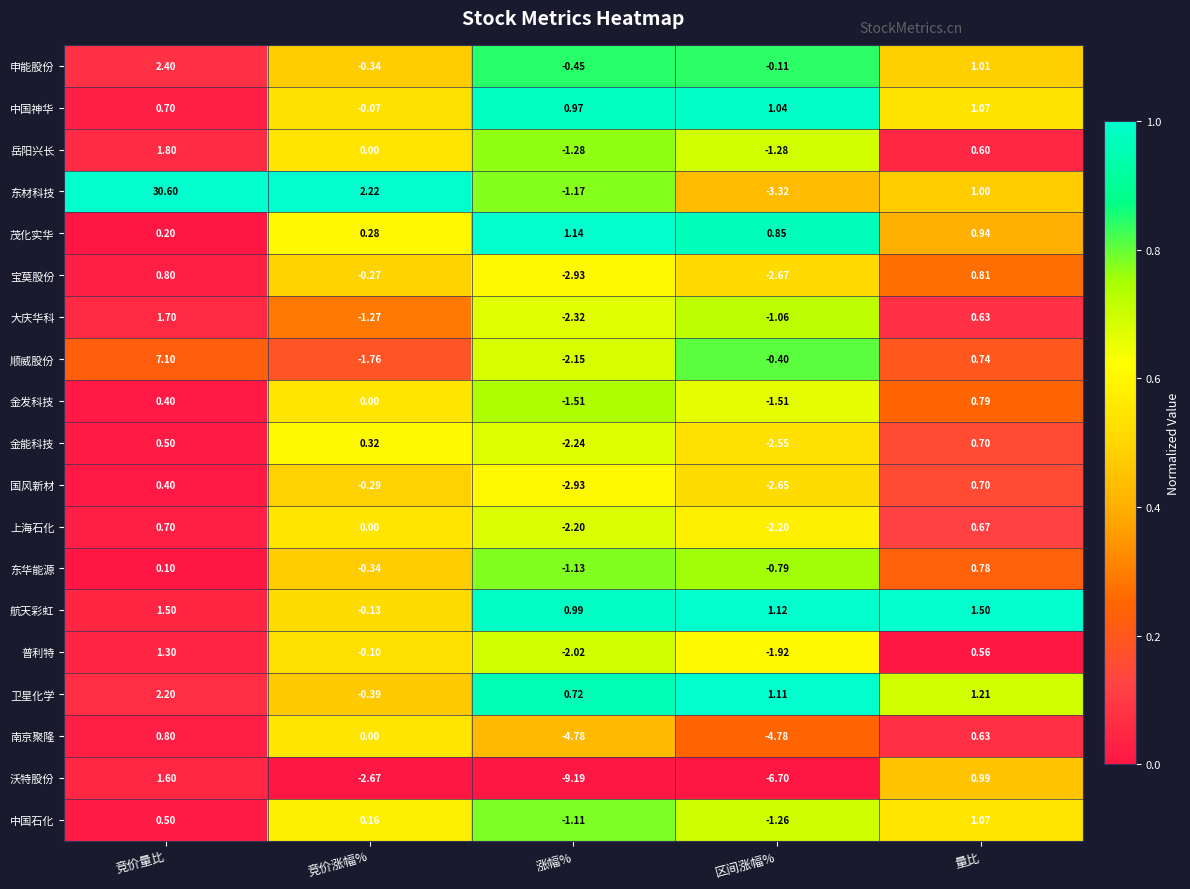

Rank the series at 区间涨幅% from highest to lowest value.

航天彩虹, 卫星化学, 中国神华, 茂化实华, 申能股份, 顺威股份, 东华能源, 大庆华科, 中国石化, 岳阳兴长, 金发科技, 普利特, 上海石化, 金能科技, 国风新材, 宝莫股份, 东材科技, 南京聚隆, 沃特股份